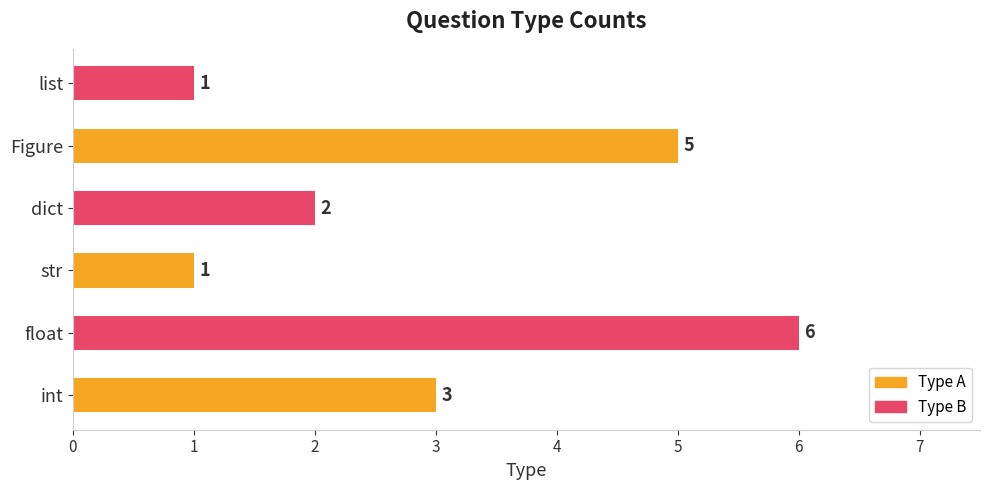

What is the difference between the maximum and minimum values?

5